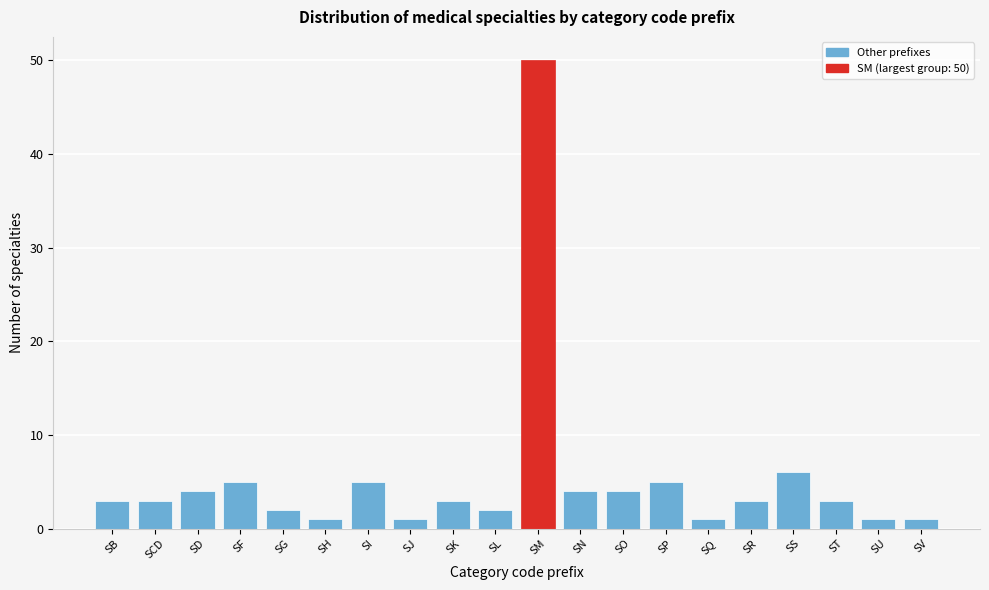

Reading left to right, transcribe all the data shown in this chart.

3	3	4	5	2	1	5	1	3	2	50	4	4	5	1	3	6	3	1	1